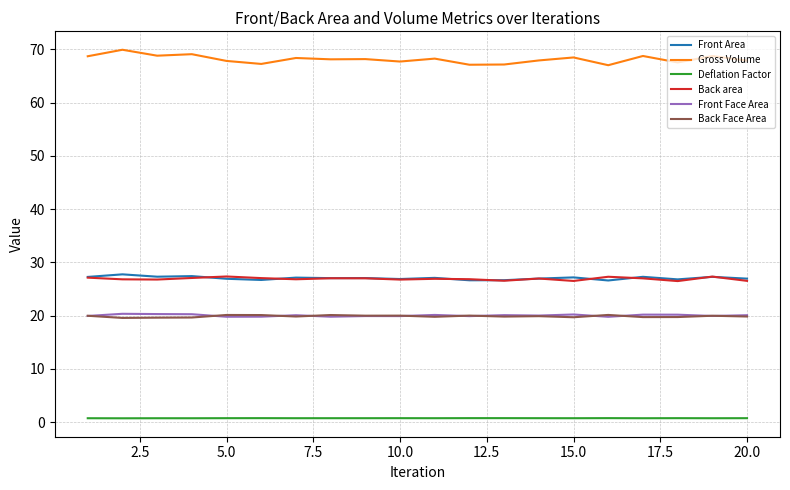

True or false: Front Face Area and Deflation Factor cross at least once.

False